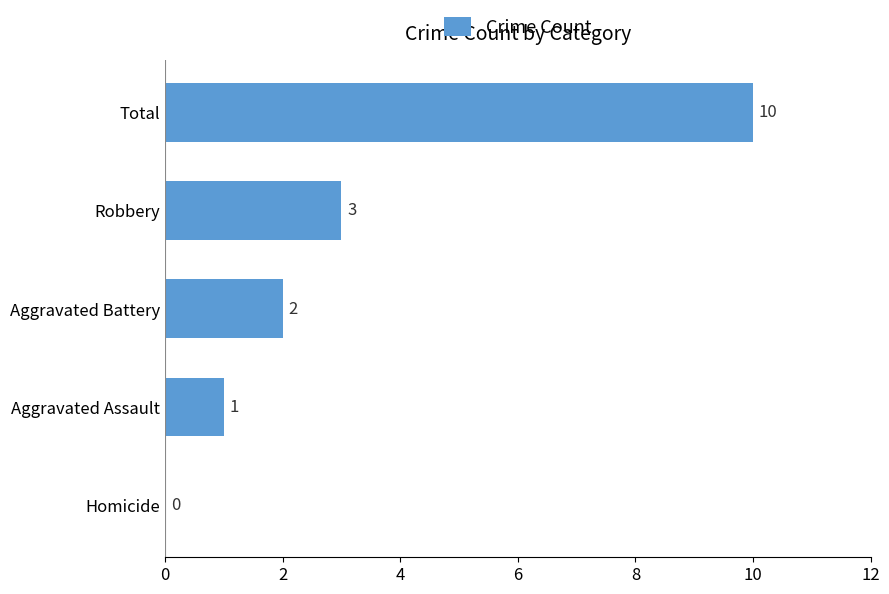

At which category does the chart reach its peak across all series?

Total